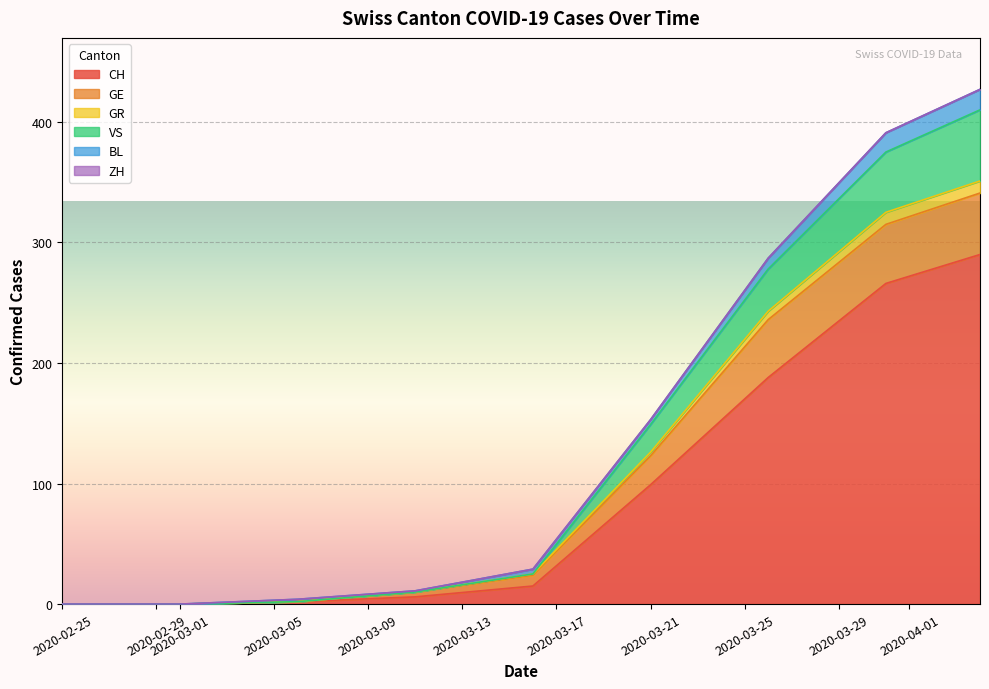

Where is the first local minimum for BL?

2020-03-11